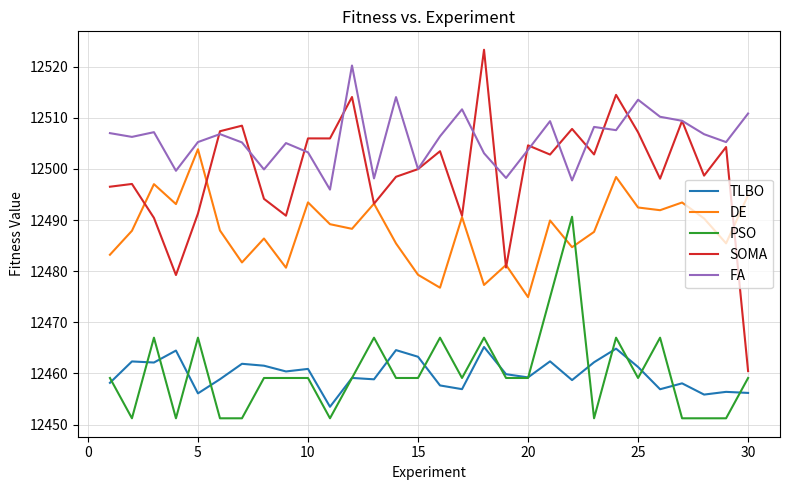

What is the difference between the maximum and minimum values in the TLBO series?

11.7